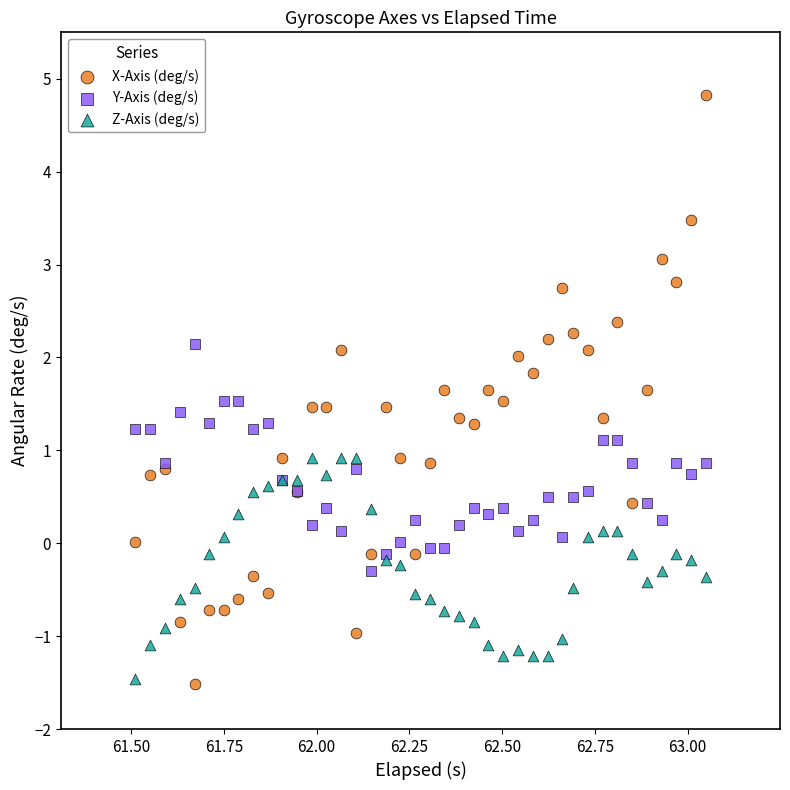

What are all the series names shown in the legend?

X-Axis (deg/s), Y-Axis (deg/s), Z-Axis (deg/s)